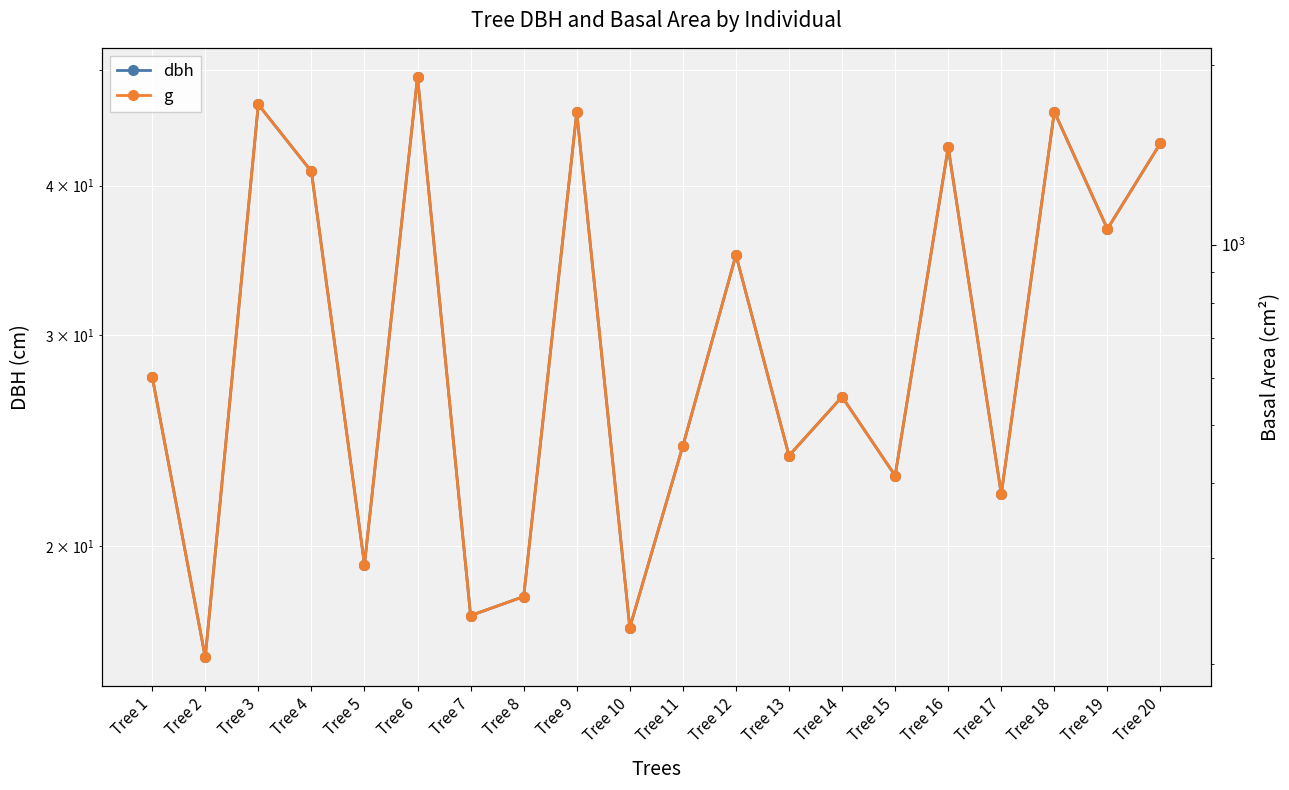

What is the lowest value of the dbh series?

16.1